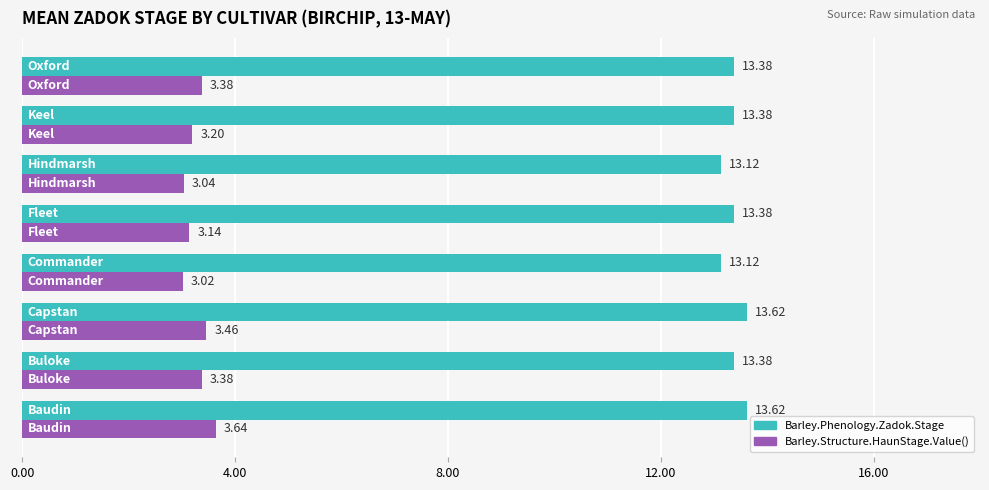

What is the difference between the maximum and minimum values in the Barley.Phenology.Zadok.Stage series?

0.5